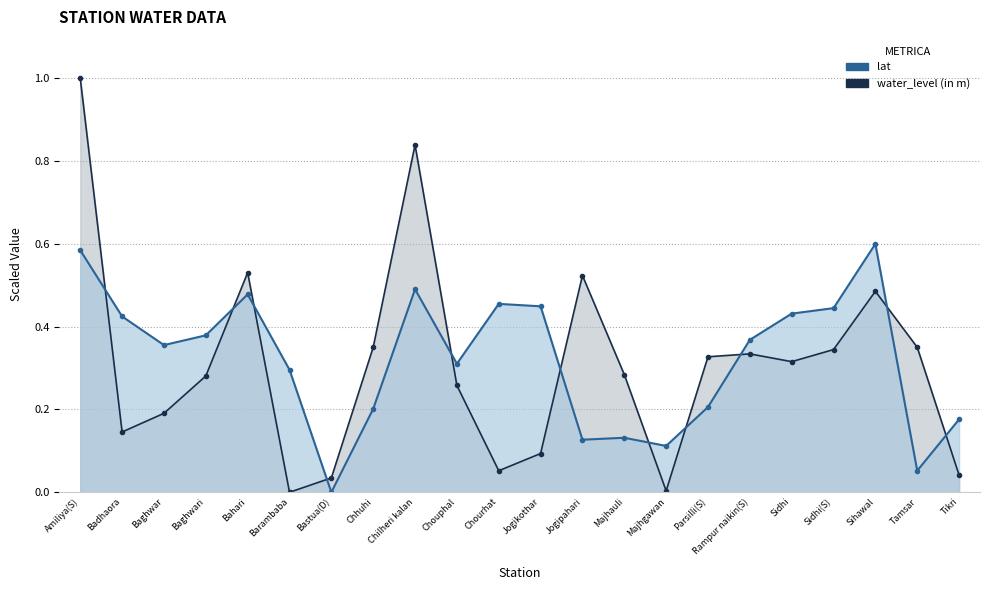

How many positive values does the lat series have?

21